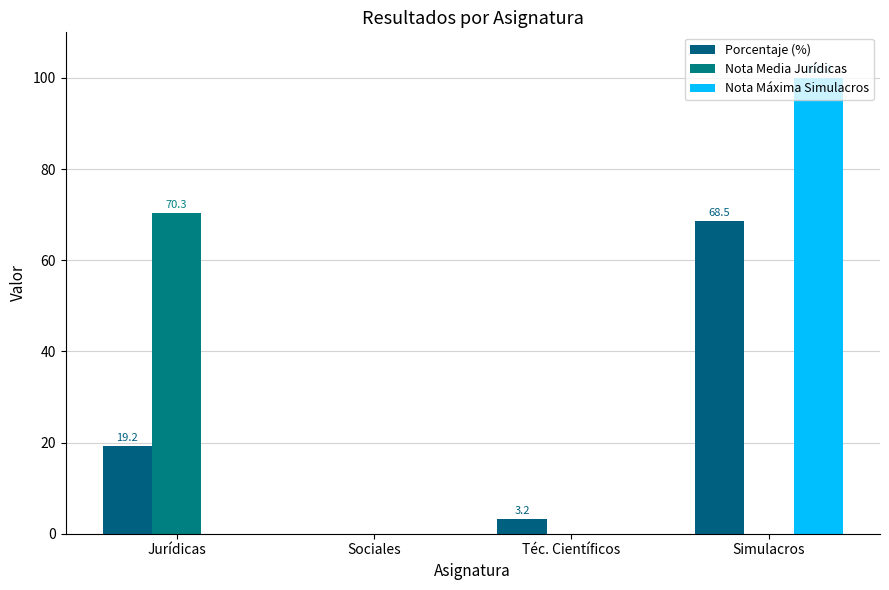

What is the sum of all Porcentaje (%) values?

90.9